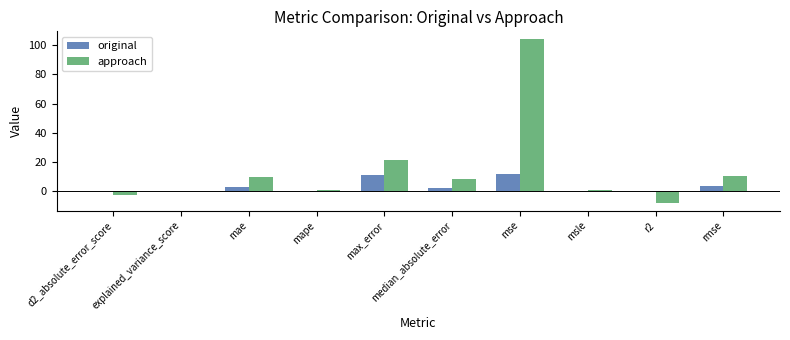

Which series has the widest spread of values?

approach